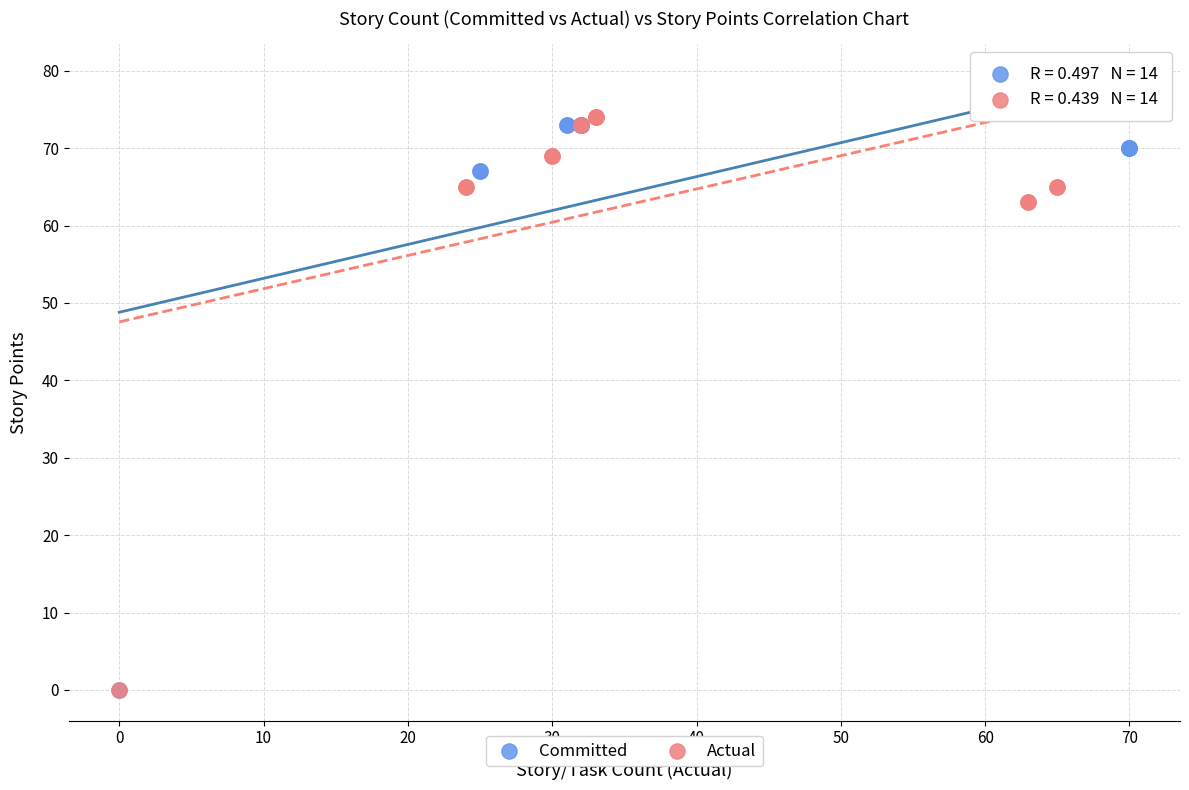

Which series has the largest Y range (max minus min)?

Actual